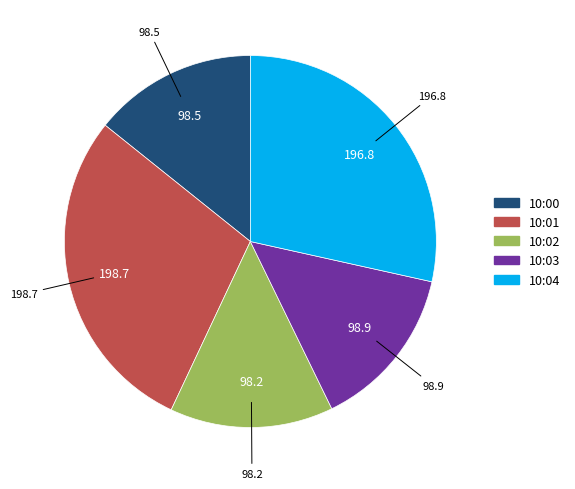

Does any single category account for the majority?

No